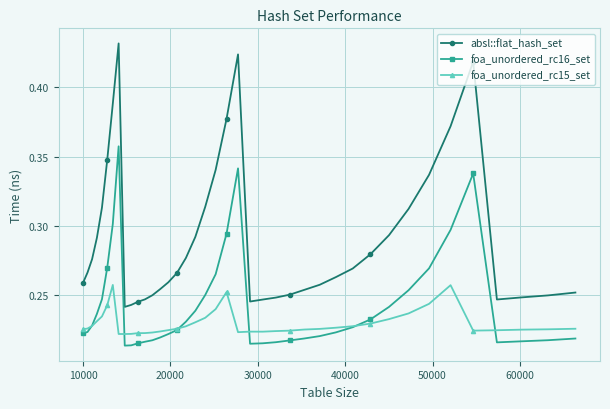

List the series in order of their peak value, highest first.

absl::flat_hash_set, foa_unordered_rc16_set, foa_unordered_rc15_set